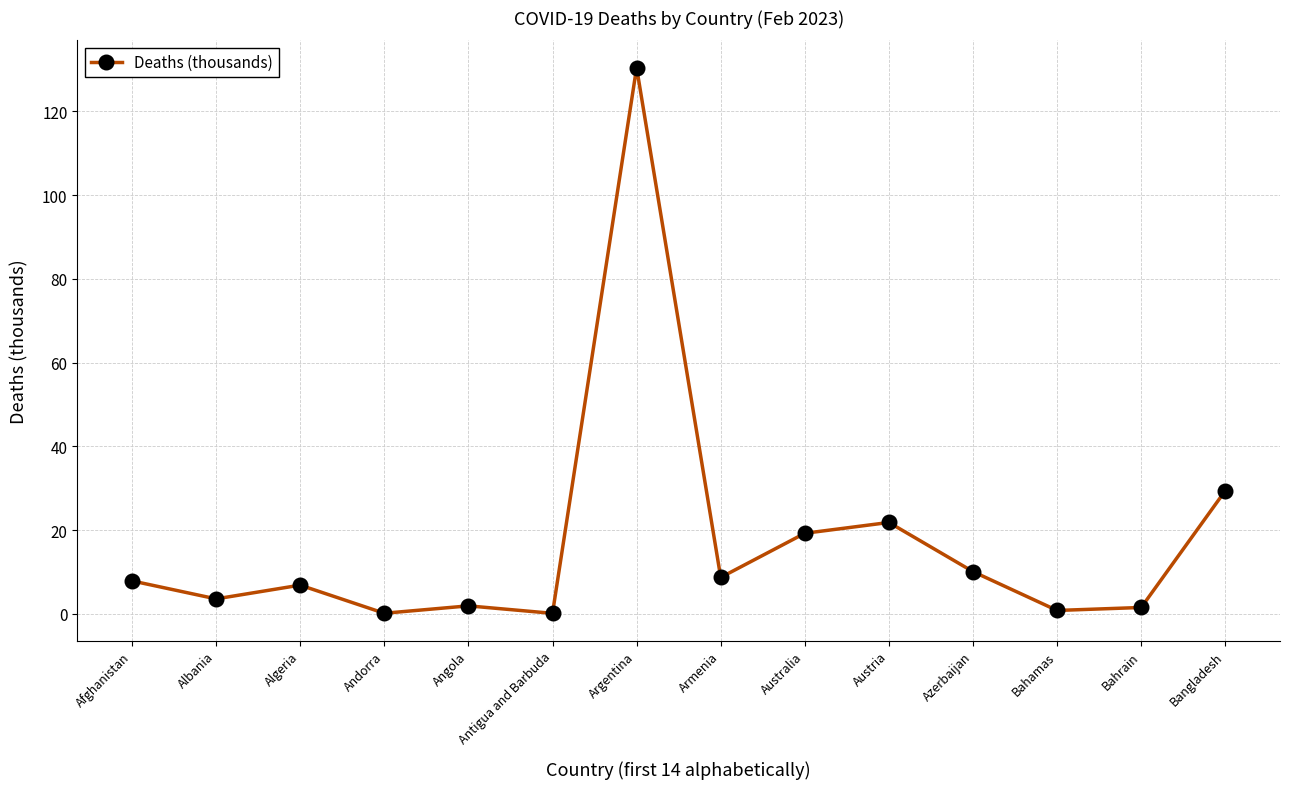

The chart shows a value of 0.1 at Antigua and Barbuda. True or false?

True